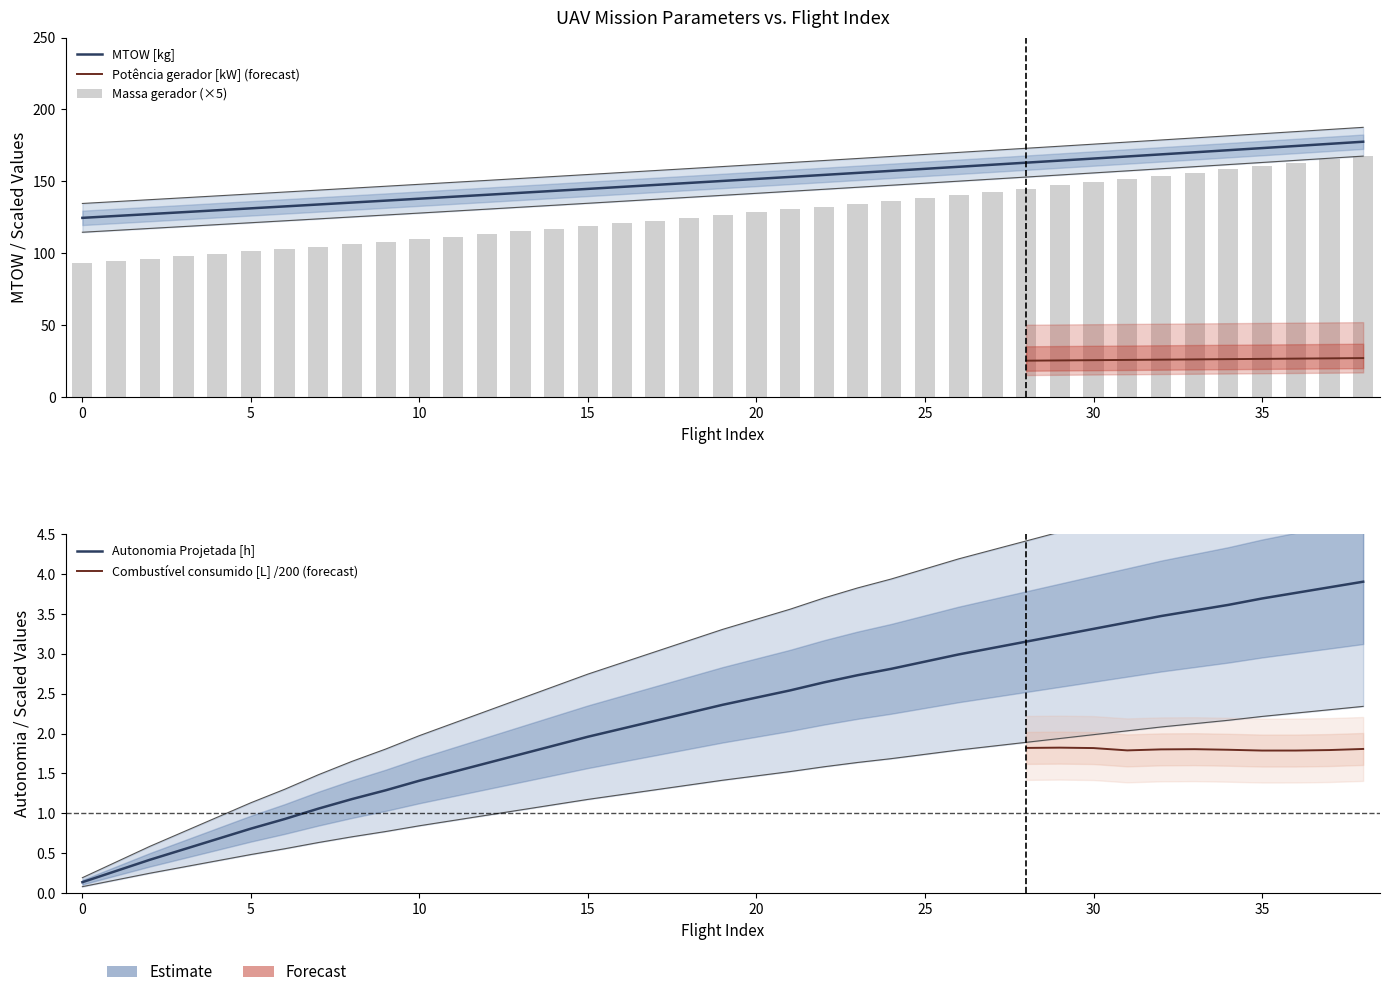

What is the minimum value shown in the chart?

0.1